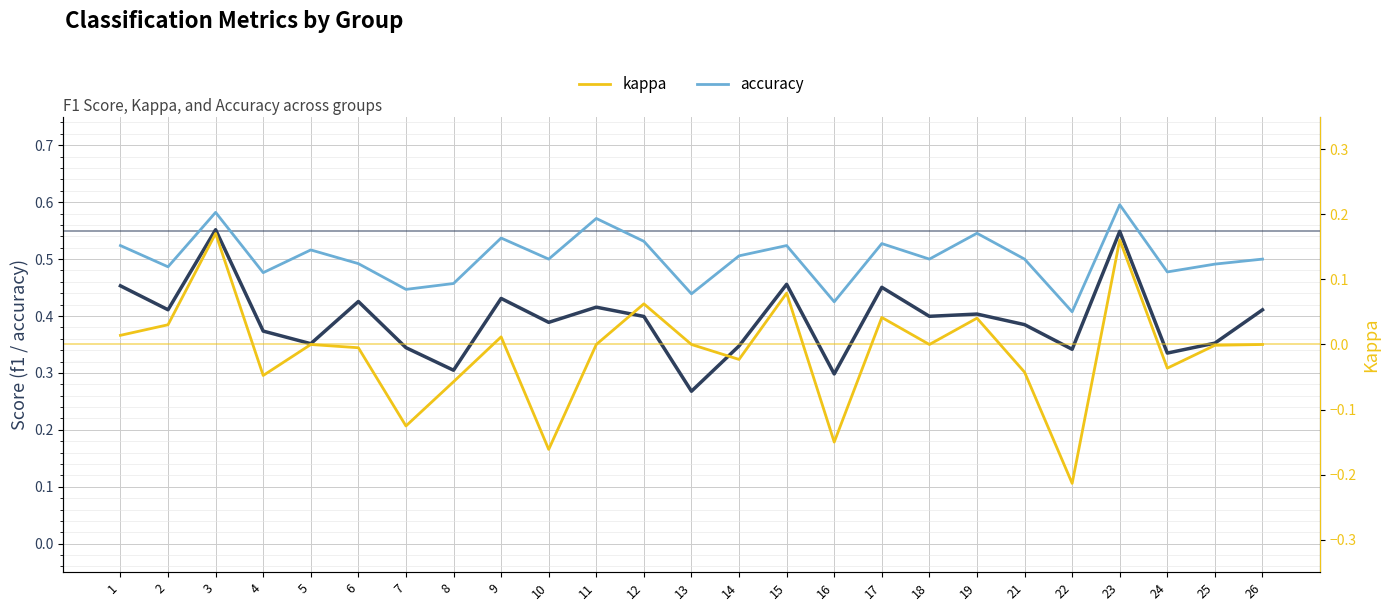

What is the total value across all series at 24?

0.8